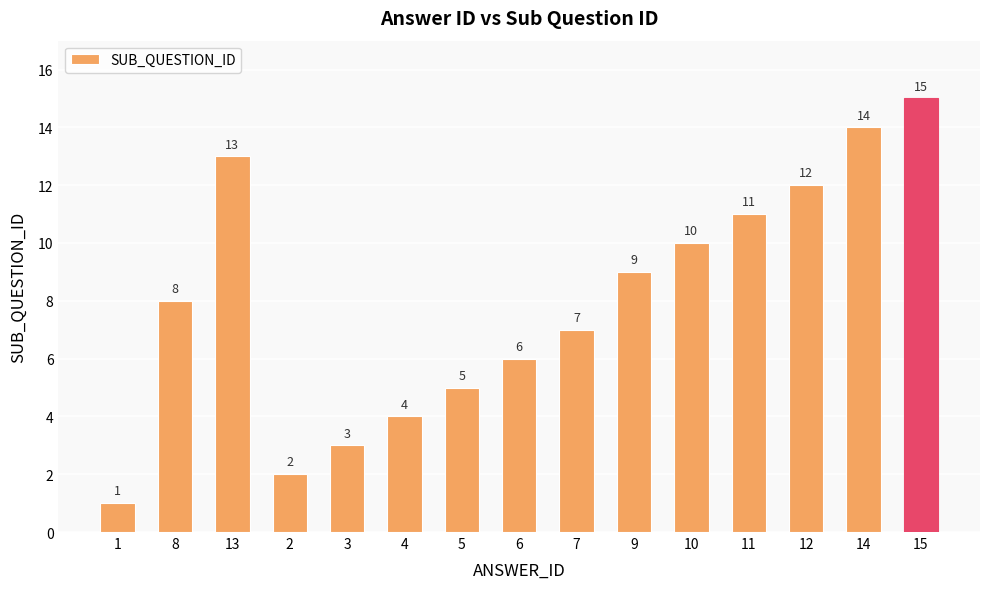

Does the chart contain any negative values?

No